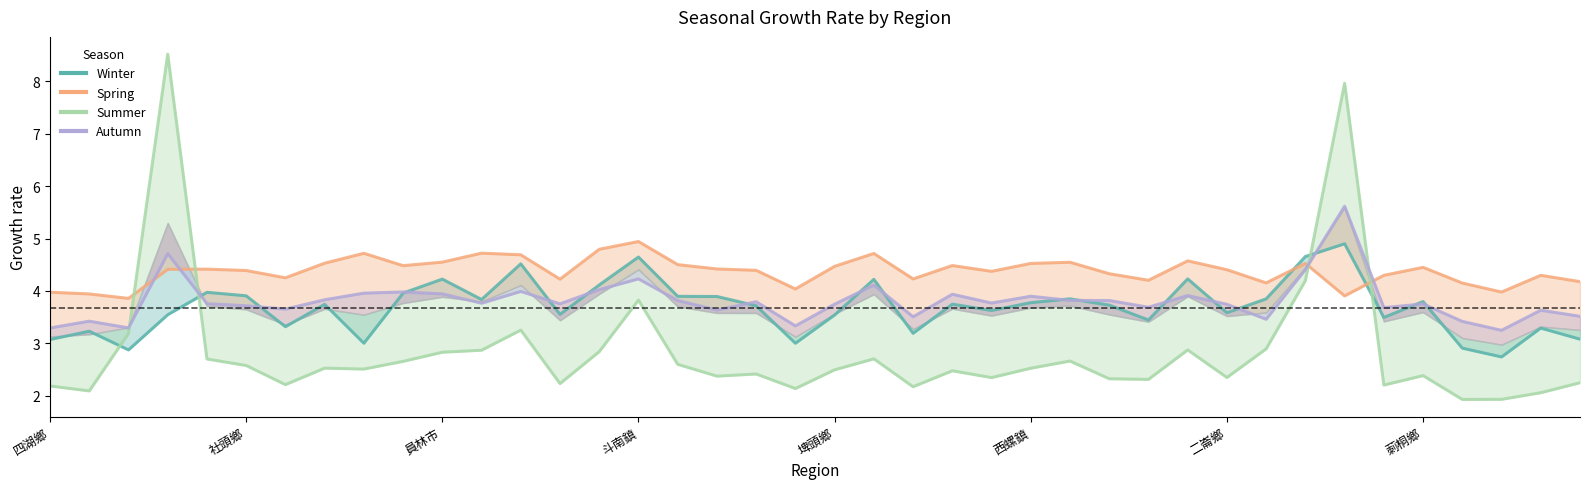

How many interior local peaks does the spring series have?

11